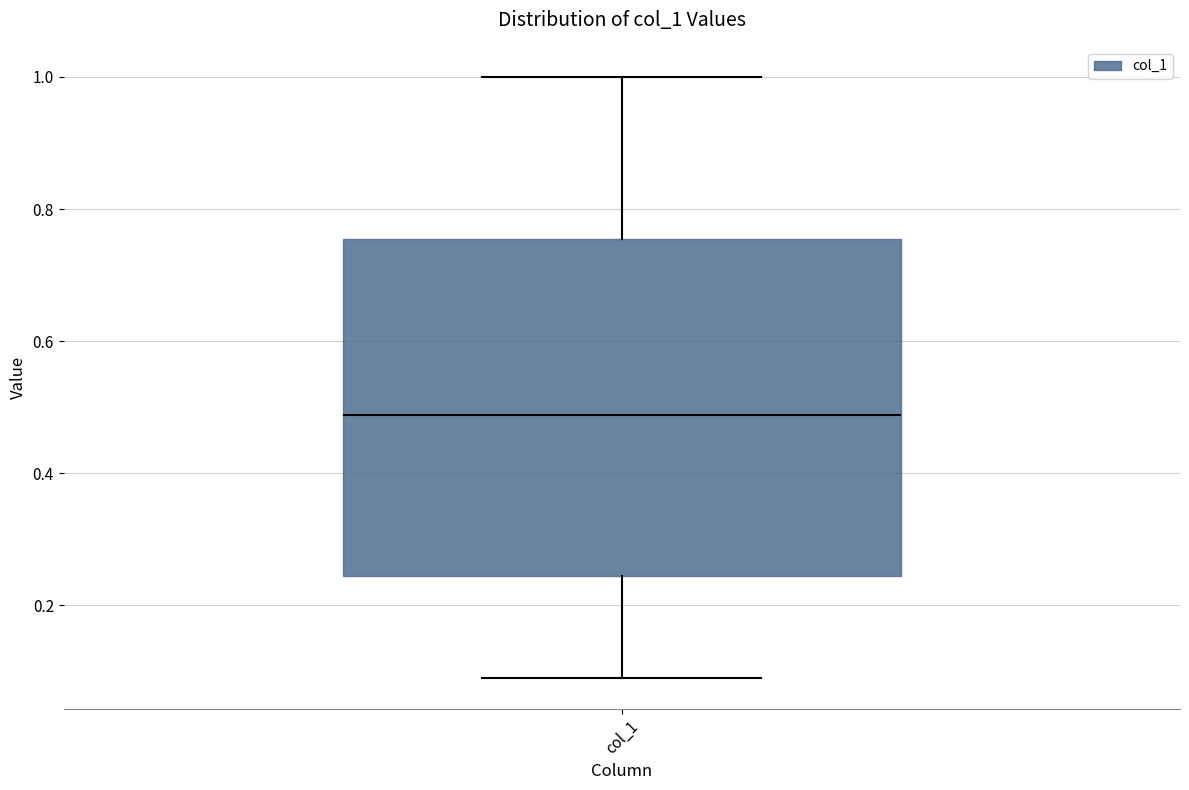

Transcribe this box plot: give where the median line is, the range the box spans, and where the two whiskers end, as read against the y-axis. The values are not printed on the chart, so give them approximately, as read against the axis.

median 0.48, box 0.24 to 0.76, whiskers 0.08 to 1.00